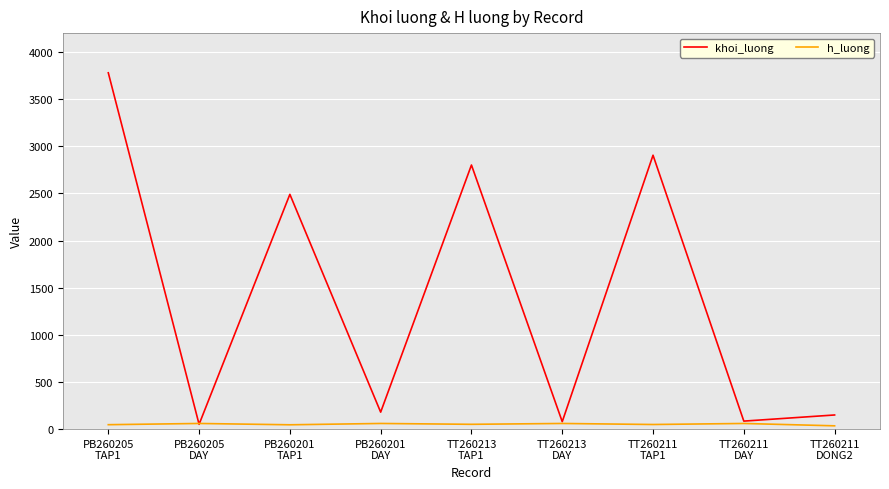

Rank the series at TT260211
DONG2 from highest to lowest value.

khoi_luong, h_luong